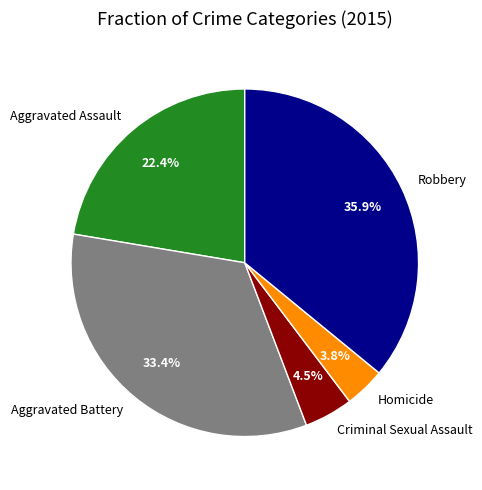

Combined, do Criminal Sexual Assault and Aggravated Battery account for over 50%?

No